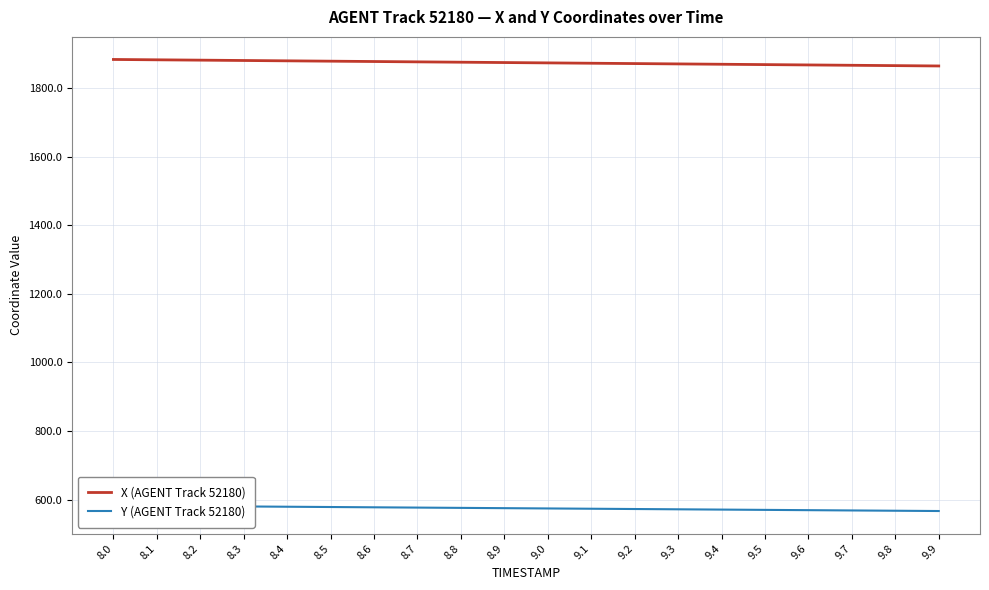

Does the chart have visible grid lines?

Yes